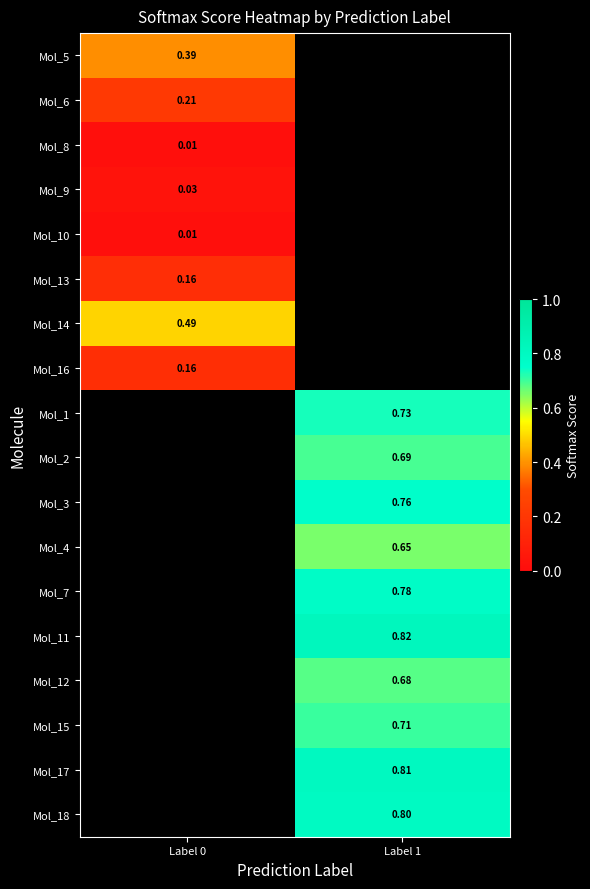

Count the number of categories in the chart.

2